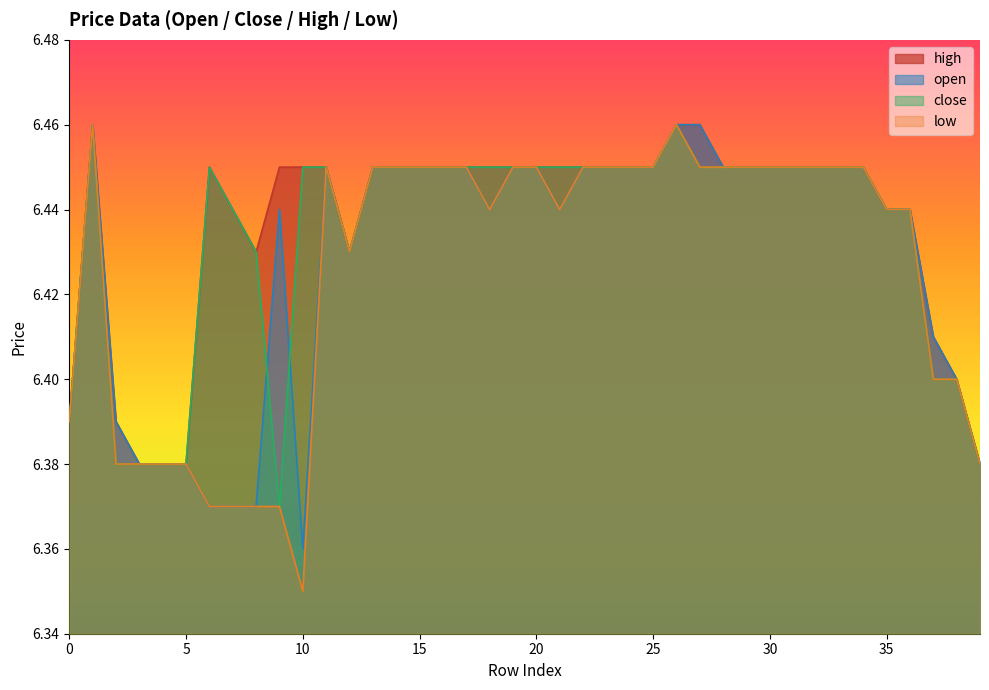

Rank the categories by open value from highest to lowest.

1, 26, 27, 11, 13, 14, 15, 16, 17, 19, 20, 22, 23, 24, 25, 28, 29, 30, 31, 32, 33, 34, 9, 18, 21, 35, 36, 12, 37, 38, 0, 2, 3, 4, 5, 39, 6, 7, 8, 10